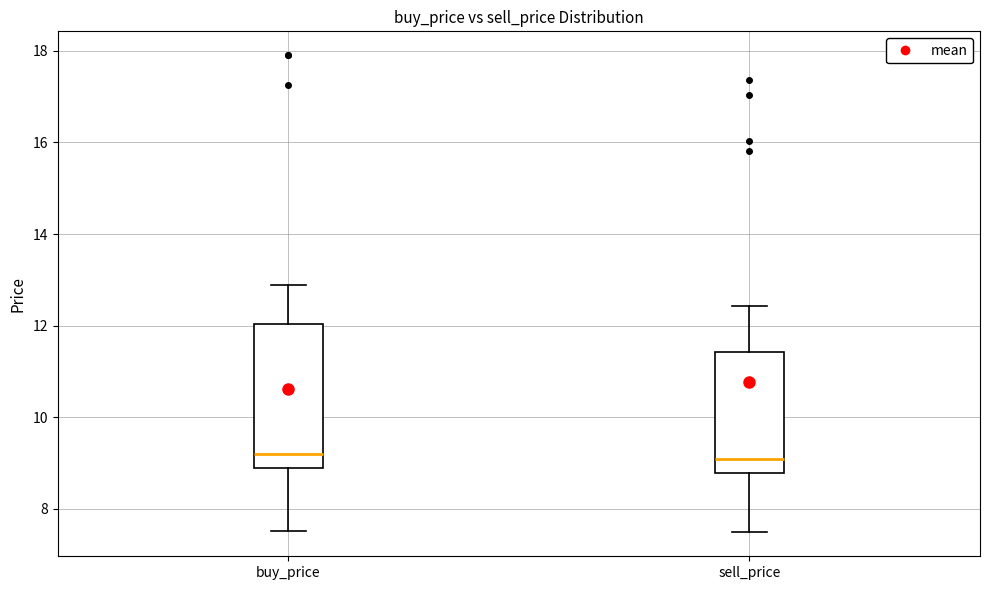

Which box is the tallest, from its lower edge to its upper edge?

buy_price